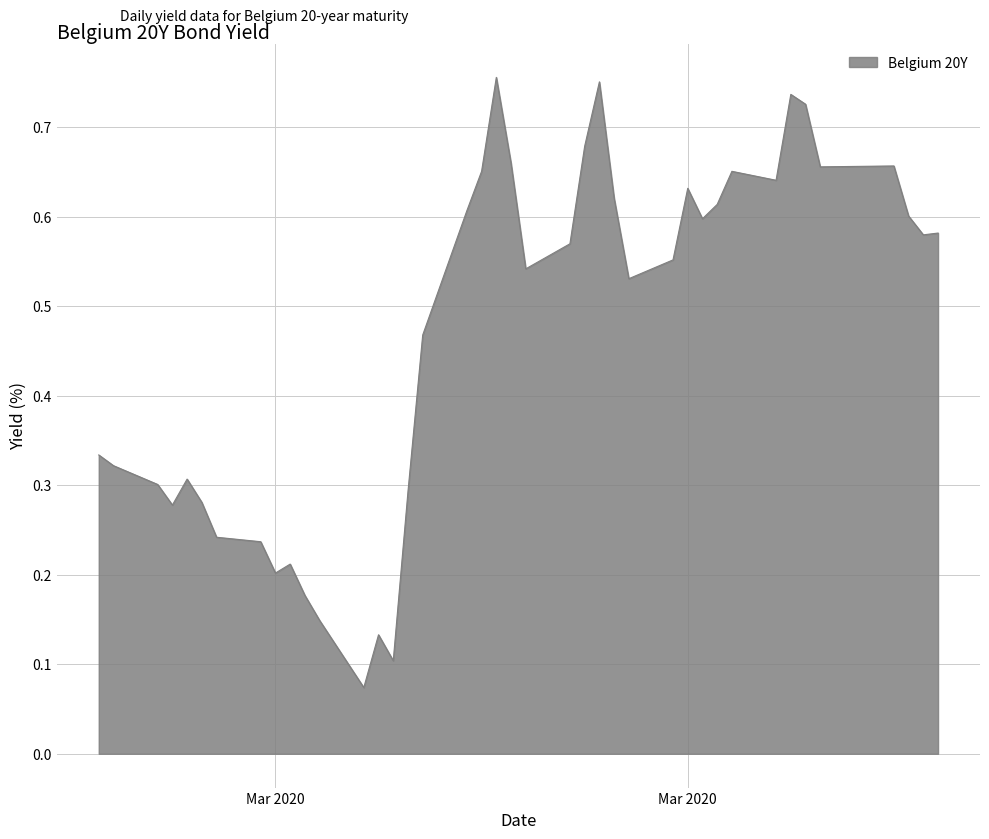

Is this an area chart (filled region under the line)?

Yes